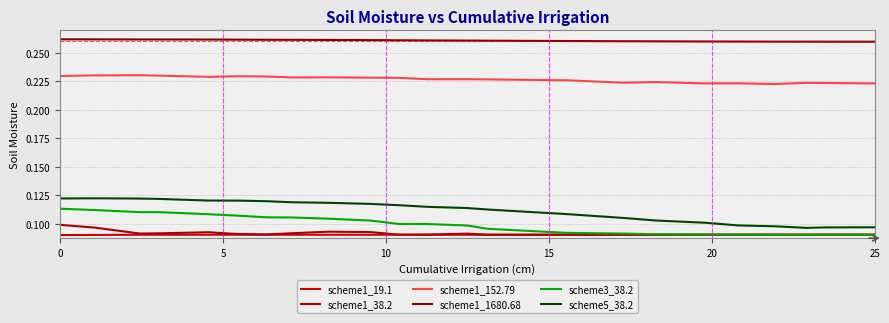

Count the scheme1_19.1 values in the range 0 to 1.

23